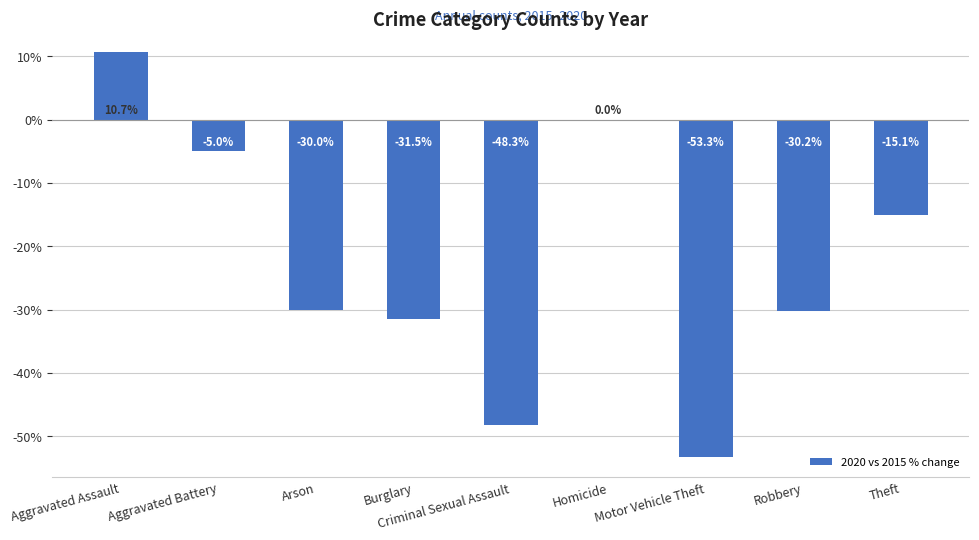

The chart shows a value of 5.0 at Aggravated Assault. True or false?

False